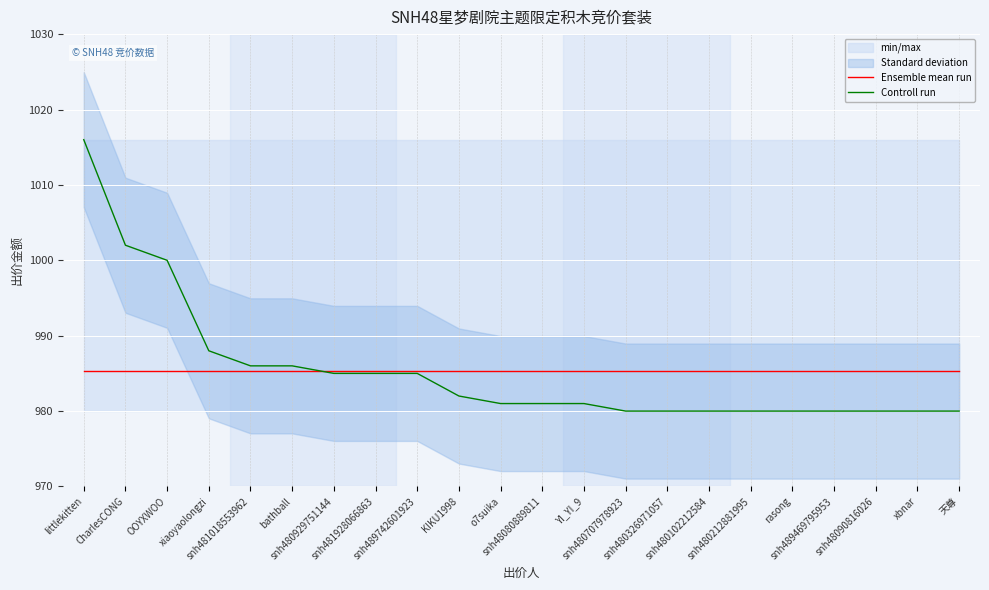

True or false: Controll run has a value of 676.9 at snh480102212584.

False